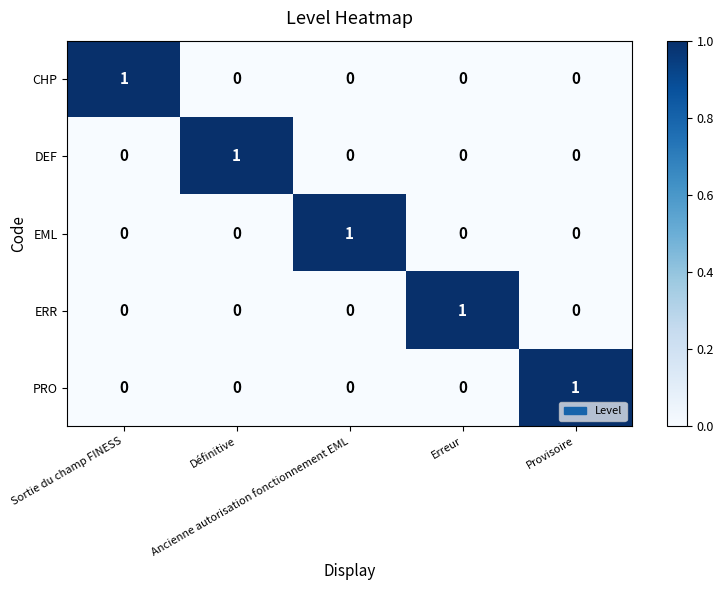

At how many categories does at least one series exceed 0?

5